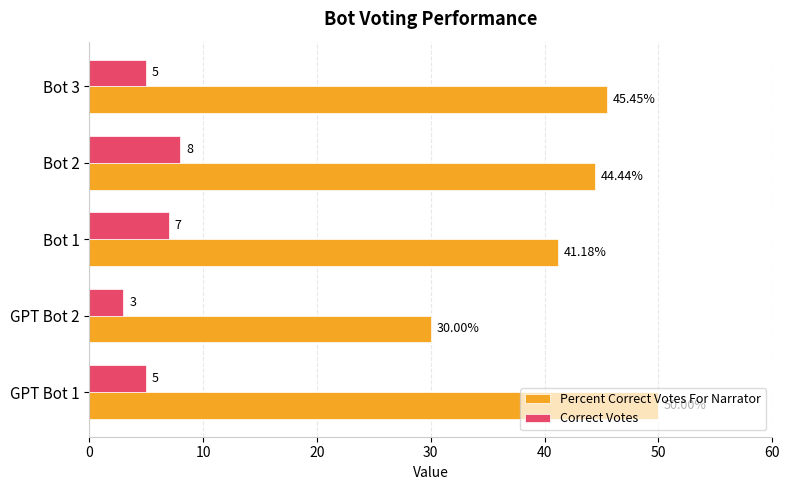

Where is Percent Correct Votes For Narrator nearest to the value 40?

Bot 1